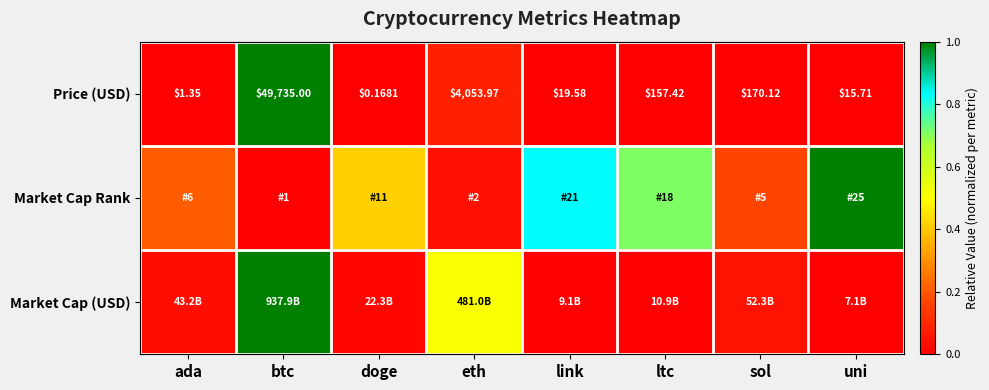

At which label does Price (USD) first exceed 157?

btc